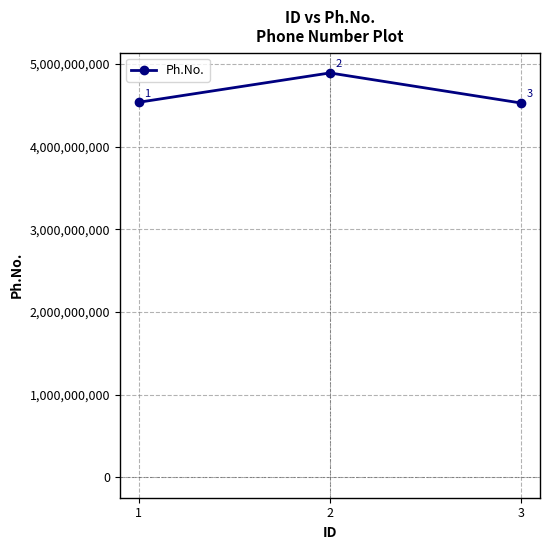

What is the difference between the maximum and second lowest values?

354354900